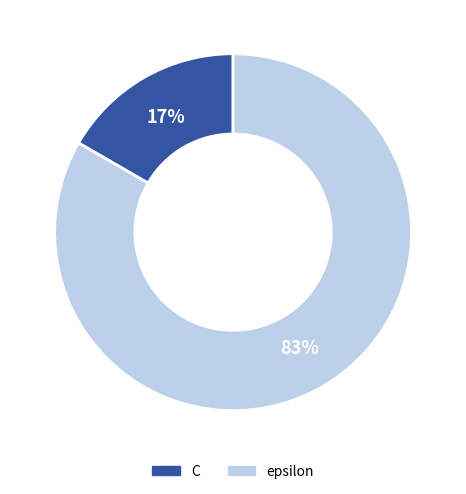

Is the sum of C and epsilon greater than half?

Yes